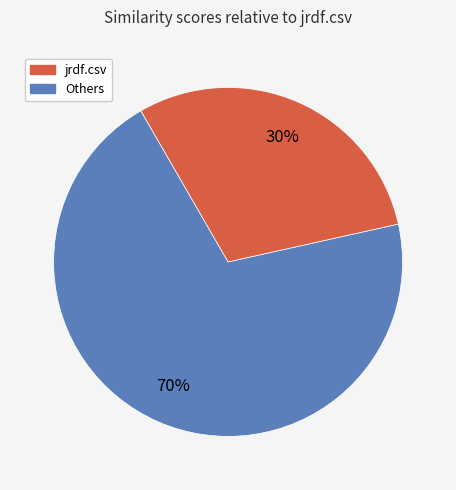

Is there any slice that represents more than half of the pie?

Yes